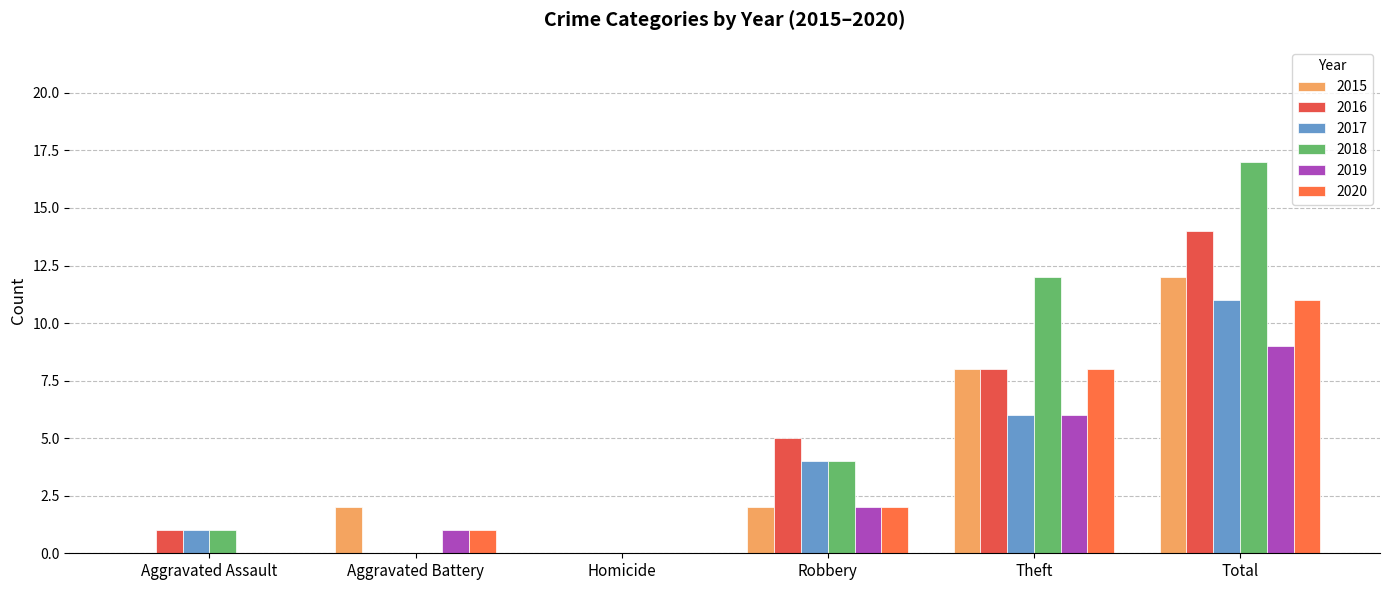

What is the total value across all series at Aggravated Assault?

3